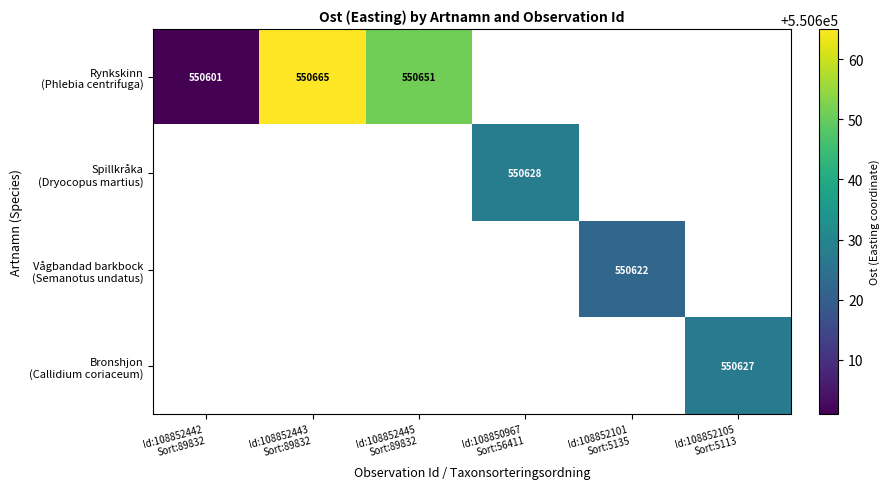

Is the value of Rynkskinn (Phlebia centrifuga) at Id:108852445 Sort:89832 greater than the value of Bronshjon (Callidium coriaceum) at Id:108852105 Sort:5113?

Yes